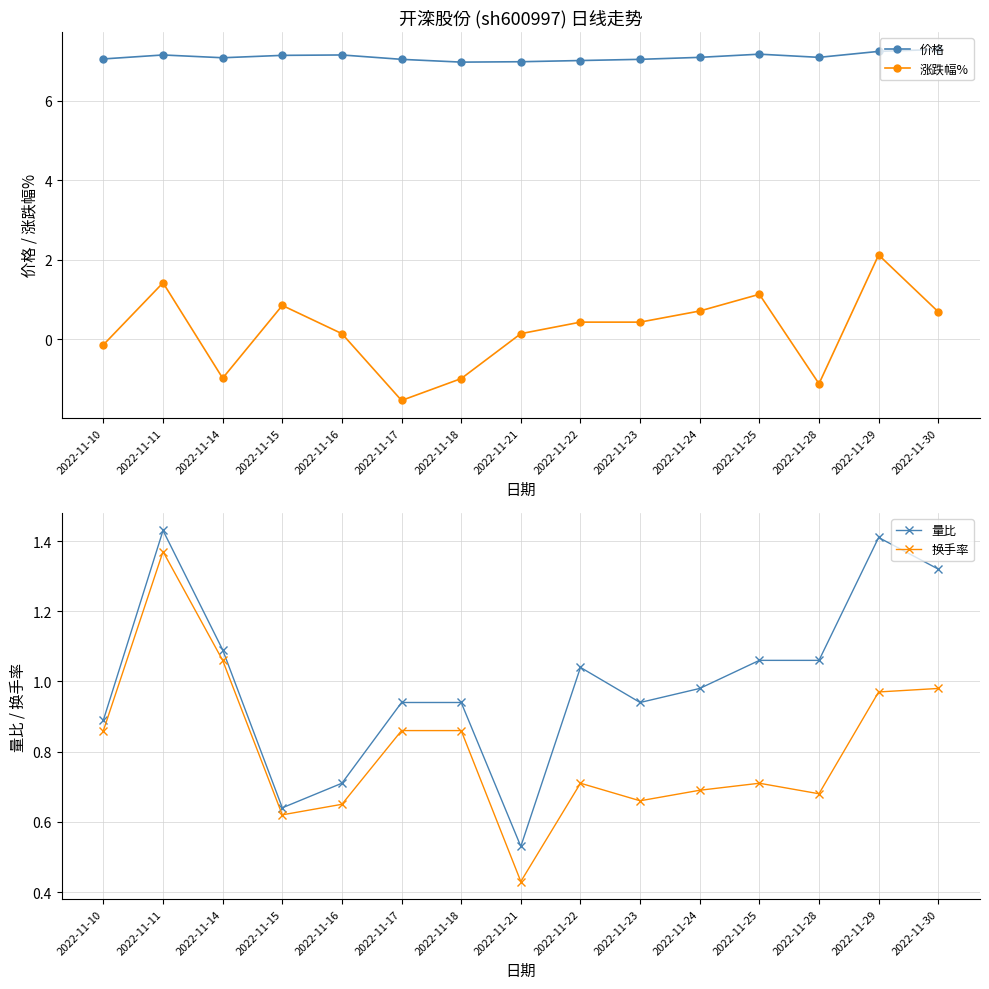

True or false: 涨跌幅% and 价格 cross at least once.

False